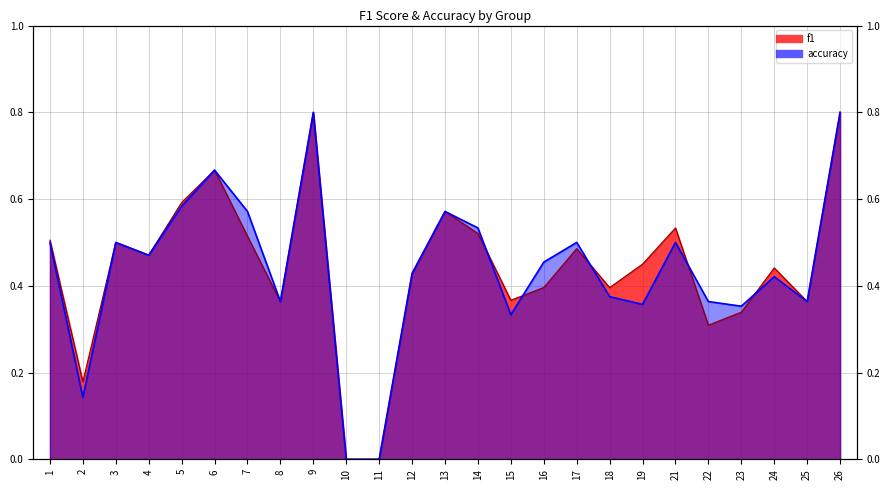

True or false: f1 has a value of 1.2 at 26.

False